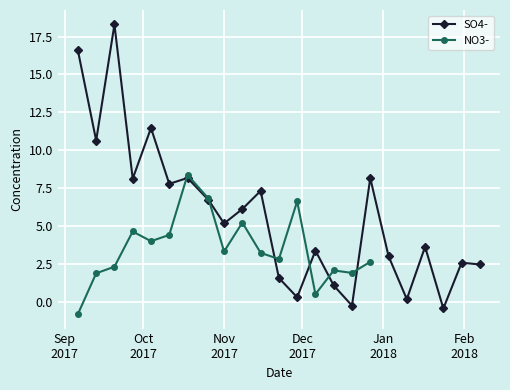

What is the approximate value at 2018-01-10?

0.2